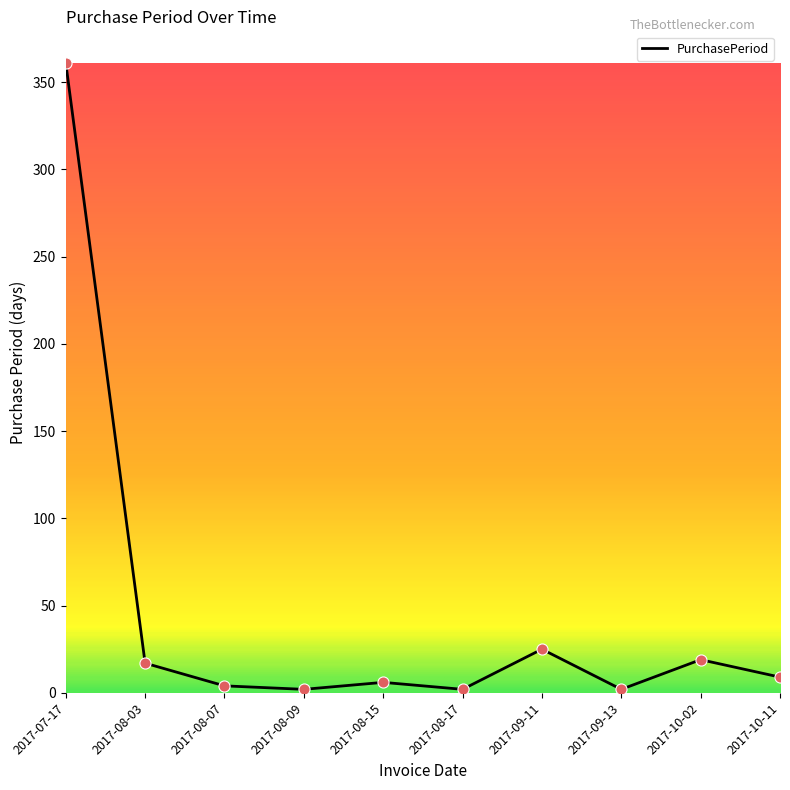

What is the ratio of the value at 2017-10-02 to the value at 2017-08-17?

9.5